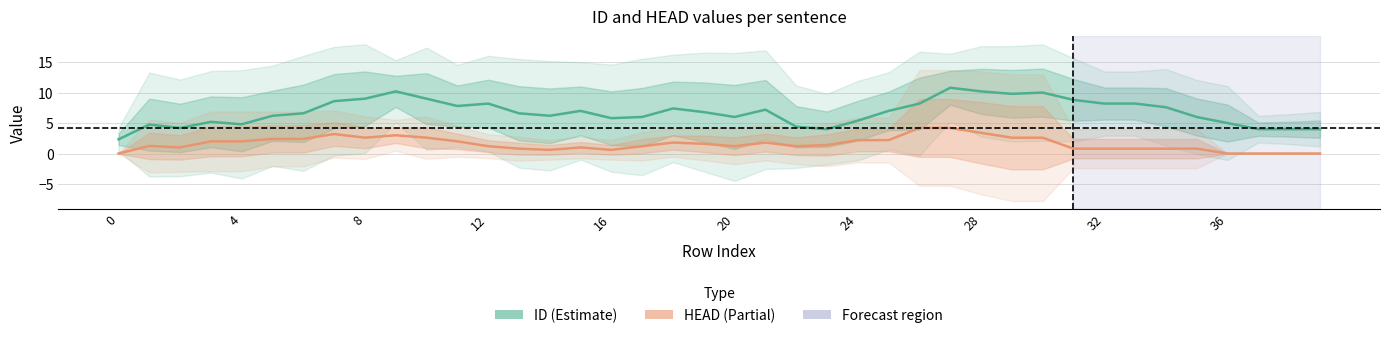

What is the label of the 24th point from the right?

16